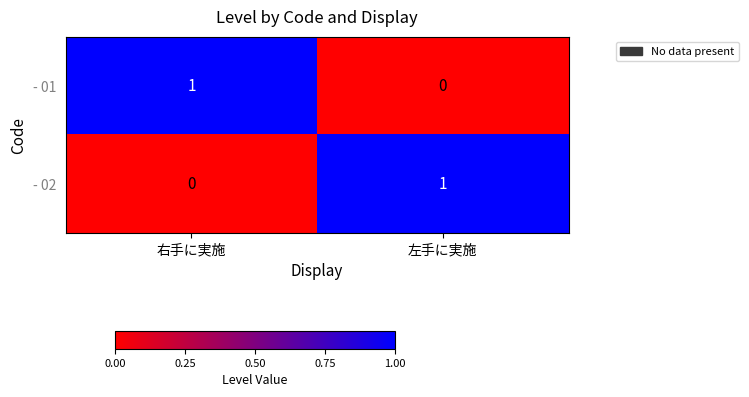

Rank the series at 左手に実施 from highest to lowest value.

- 02, - 01